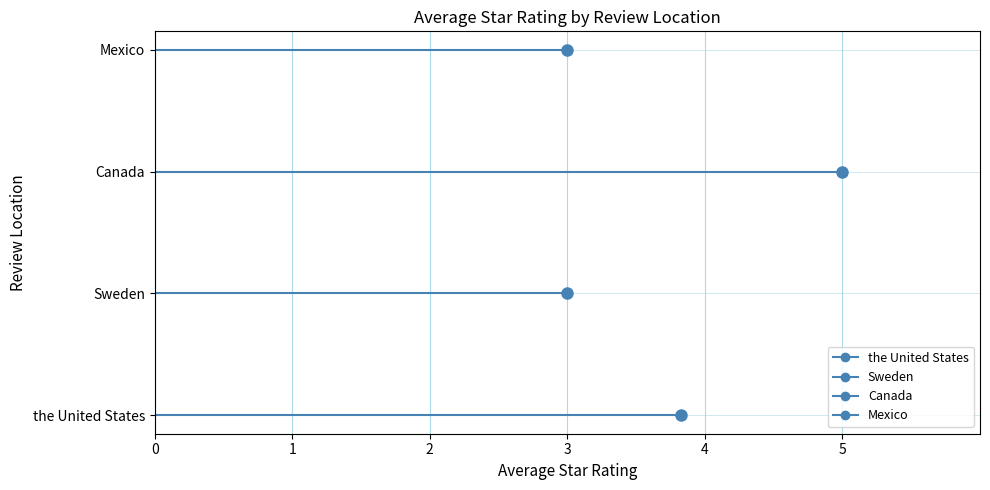

What is the label of the 2nd point from the left?

Sweden